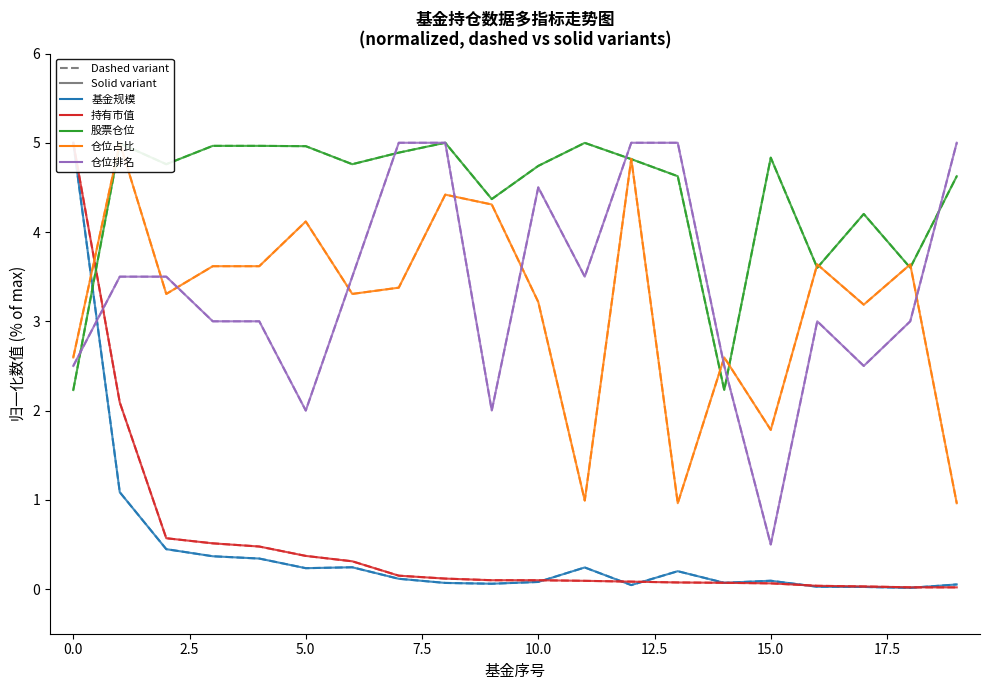

Which series ends up on top after the final intersection of 仓位排名 and 股票总仓位?

仓位排名